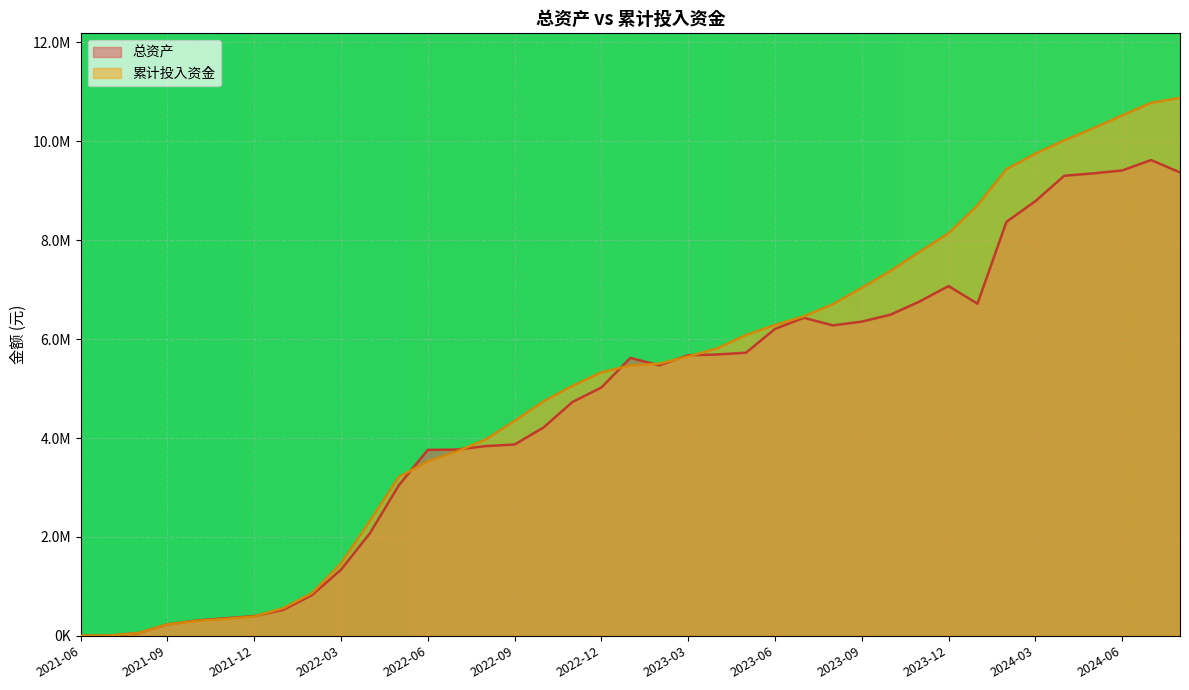

Reading right to left, transcribe all the data shown in this chart.

总资产: 9371352.1	9621029.9	9410555.2	9351345.0	9303749.5	8788744.2	8370327.0	6716387.3	7072800.8	6760937.3	6495573.6	6353649.2	6277613.1	6431544.5	6205993.4	5725477.0	5688910.8	5673901.6	5470751.3	5619968.8	5021488.7	4728616.4	4212841.6	3868332.8	3836927.7	3766202.9	3760061.8	3046013.2	2075842.0	1338835.9	825069.9	524818.3	397335.5	355421.1	308227.5	231596.8	56574.3	3953.9	0.0
累计投入资金: 10878064.8	10778163.3	10523299.7	10262675.9	10018917.1	9748798.7	9435338.7	8703256.4	8138561.0	7764384.3	7381454.0	7035470.7	6704461.6	6461175.5	6284943.4	6082748.5	5811354.1	5649161.7	5503371.9	5467394.3	5327307.2	5054137.2	4740726.3	4346196.0	3968715.0	3728722.6	3526791.1	3212353.6	2323021.8	1462612.9	864656.1	559103.3	391166.0	342572.0	300965.6	232046.9	56731.5	3953.9	0.0